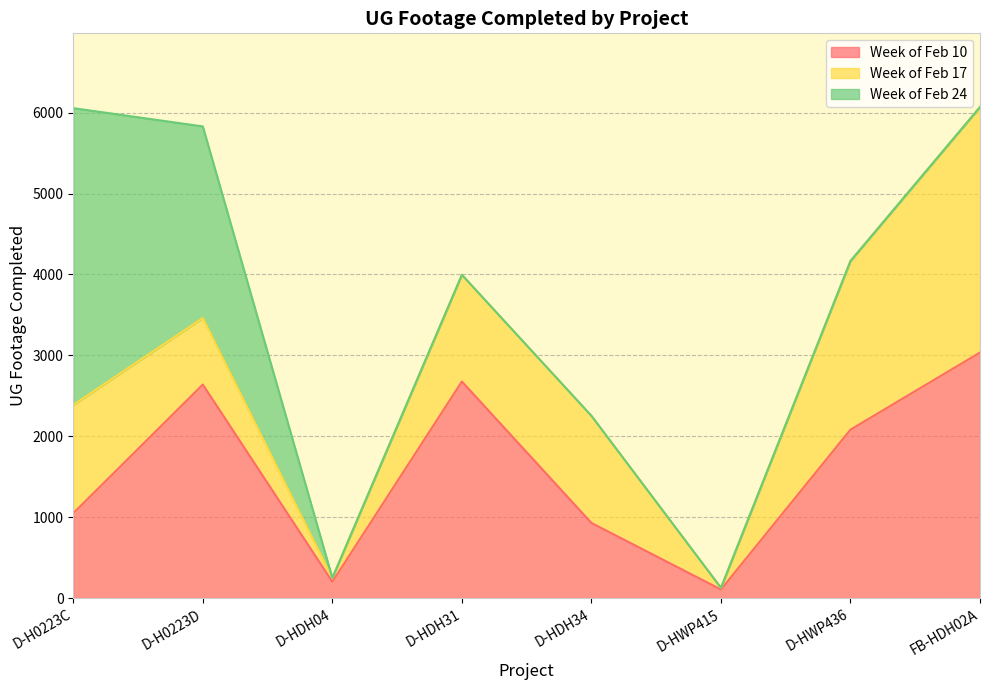

Does the chart have visible grid lines?

Yes